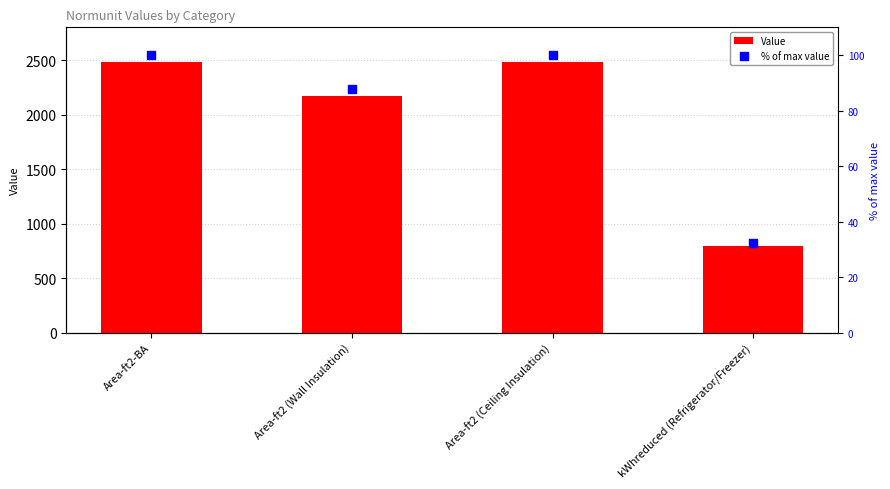

What are all the series names shown in the legend?

Value, % of max value